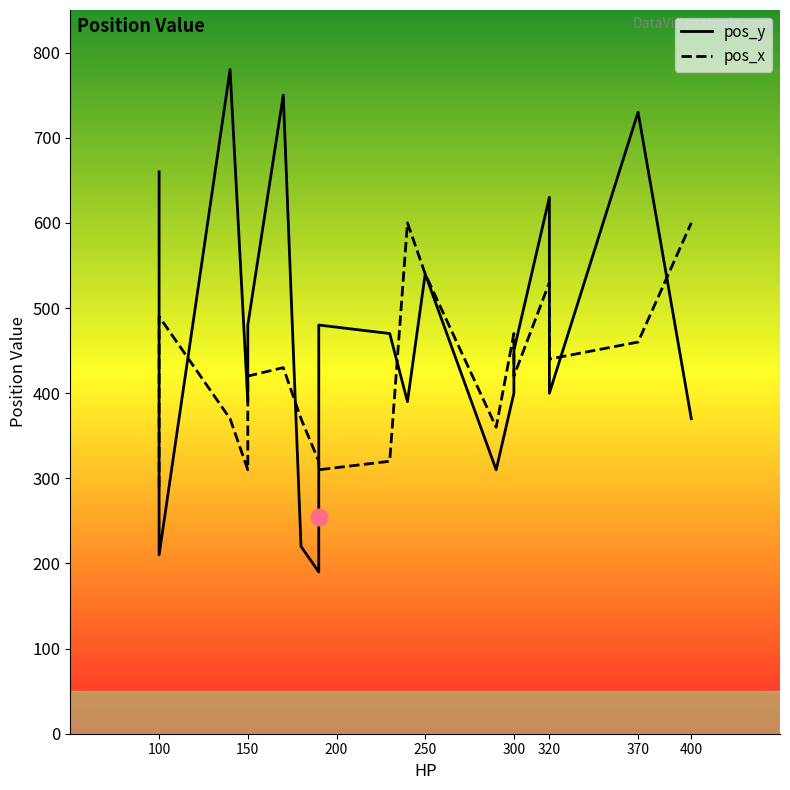

Which series has the largest total across all categories?

pos_y